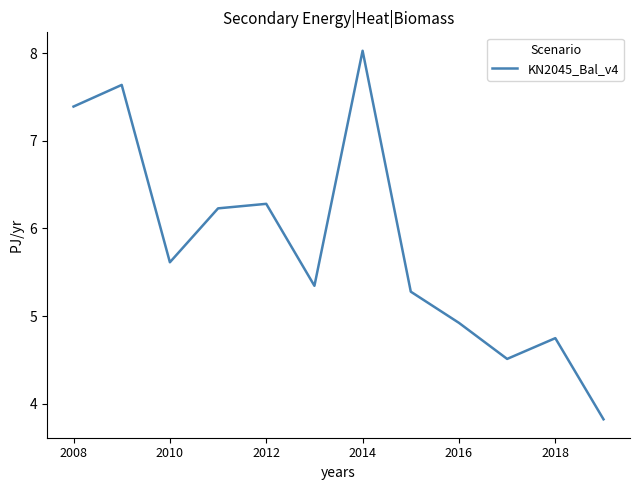

What is the difference between the maximum and minimum values?

4.2